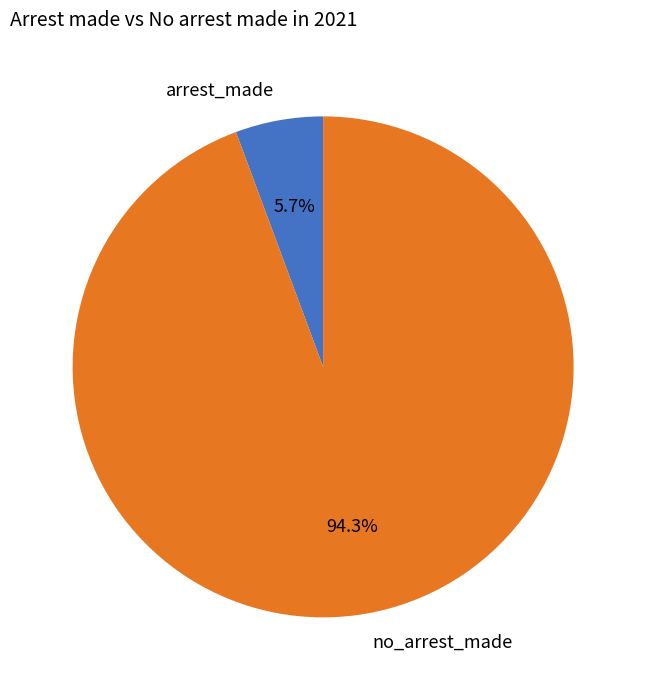

Rank the categories by value from highest to lowest.

no_arrest_made, arrest_made